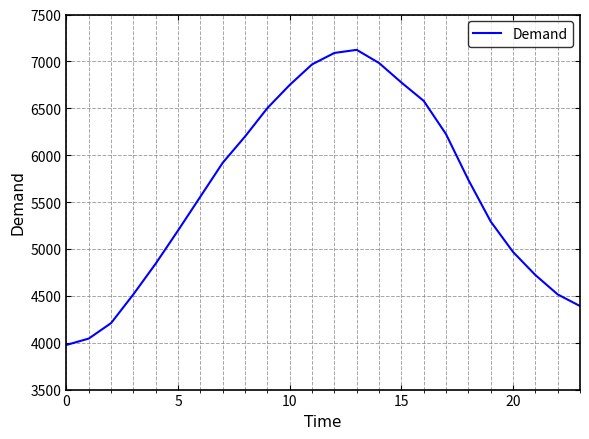

What is the sum of all values?

135081